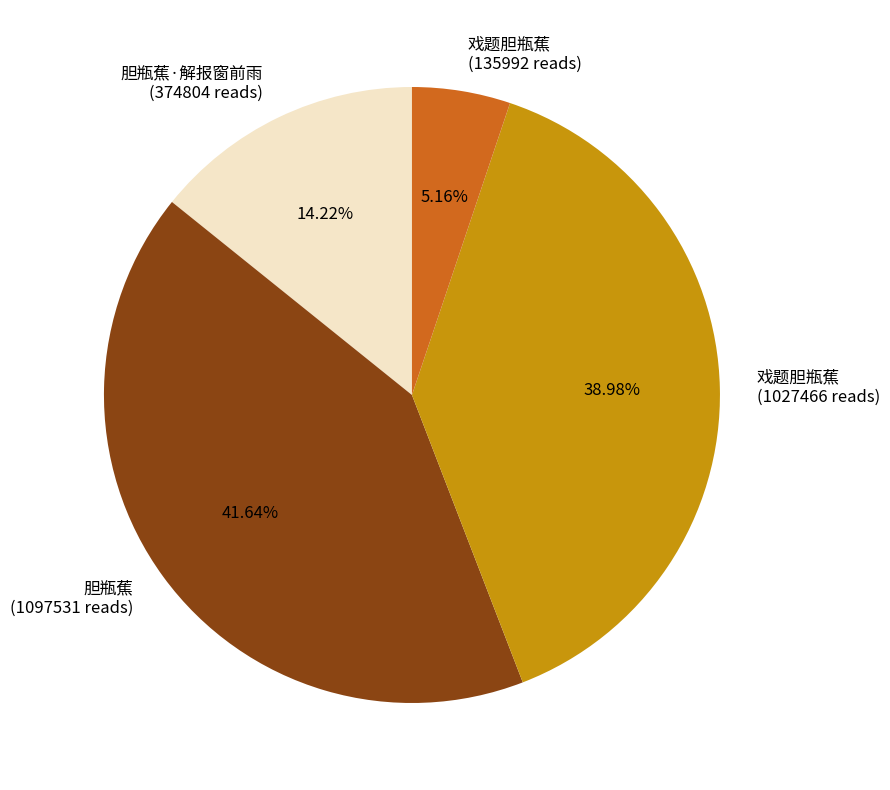

Does 戏题胆瓶蕉 (135992 reads) account for over 50% of the chart?

No